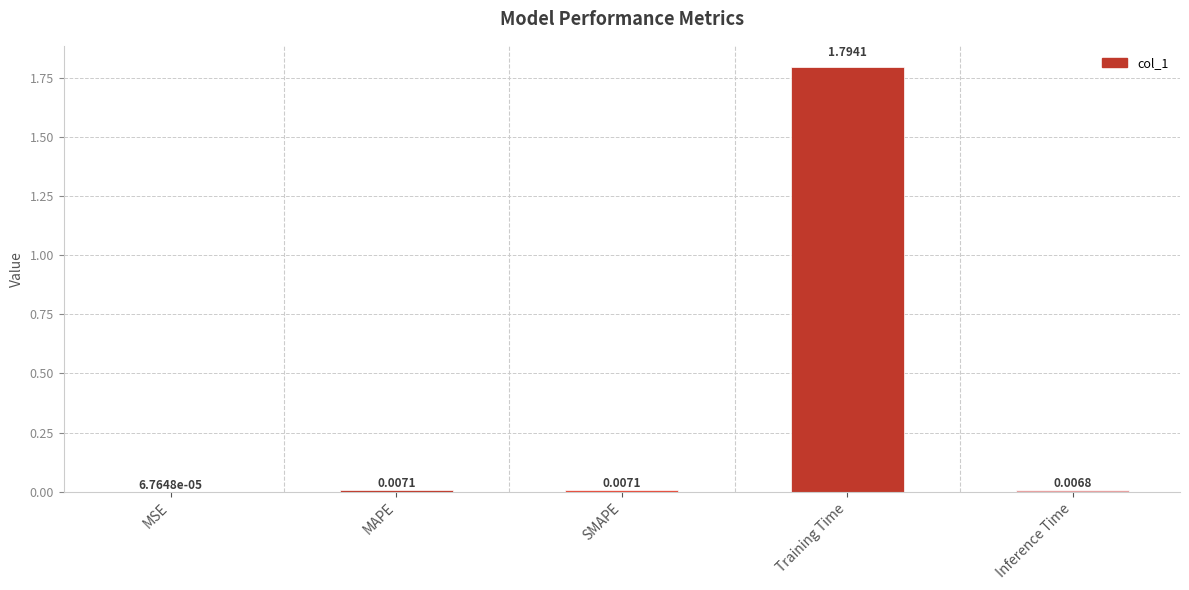

At which category does the chart reach its peak across all series?

Training Time